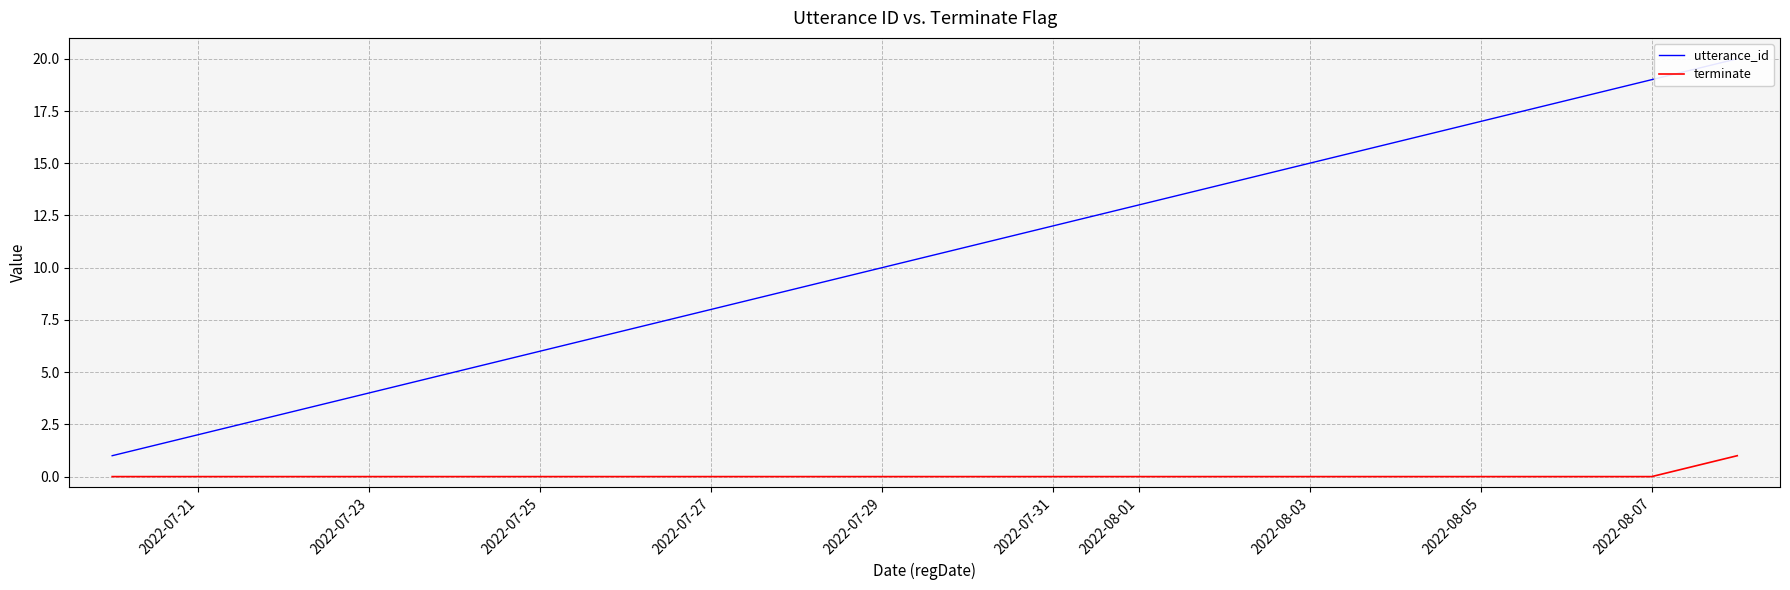

The utterance_id series shows 1 at 2022-07-23. True or false?

False